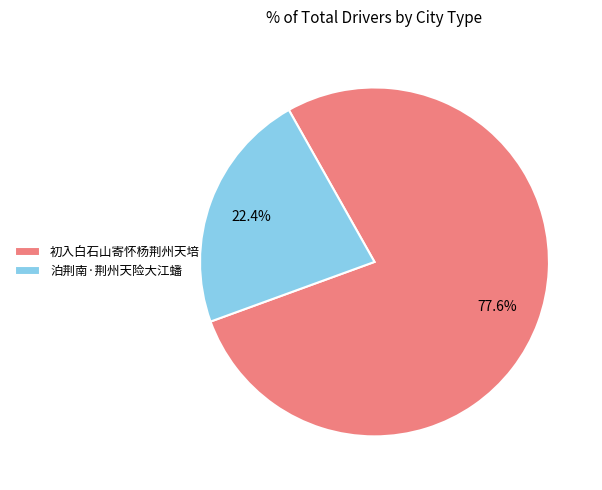

Which slice is the largest?

初入白石山寄怀杨荆州天培